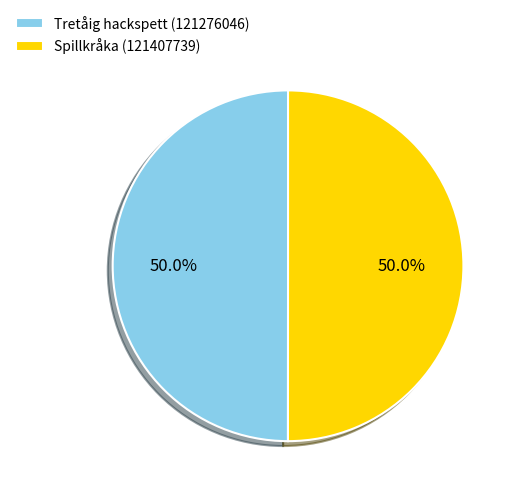

Combined, what portion of the pie is Tretåig hackspett (121276046) and Spillkråka (121407739)?

100.0%